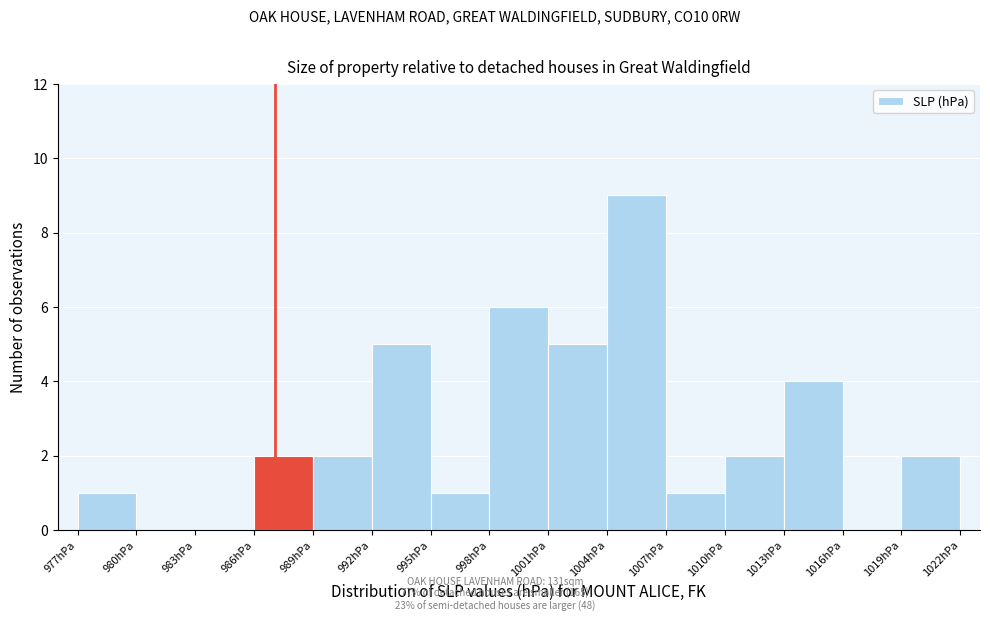

Over which range of the x-axis is the bar tallest?

1004.0 to 1007.0